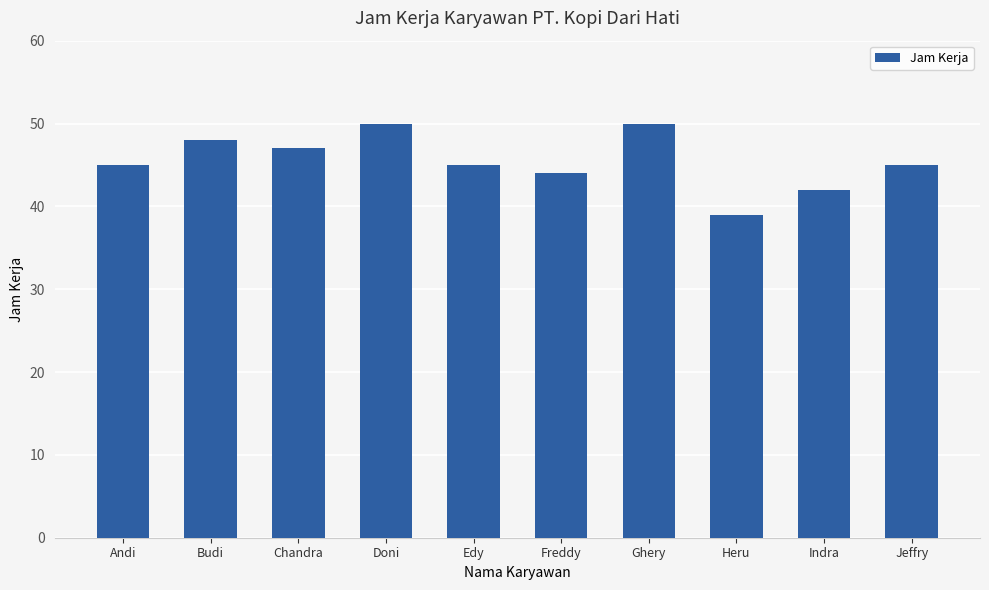

What is the value of the 5th bar from the left?

45